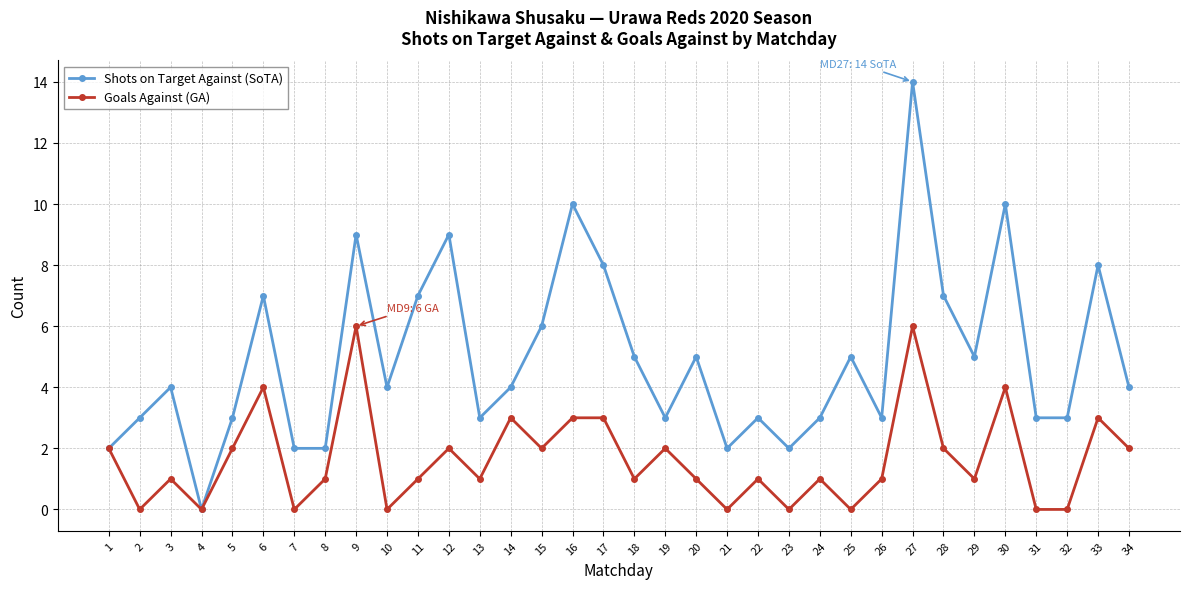

What is the spread (max minus min) of values at 12?

7